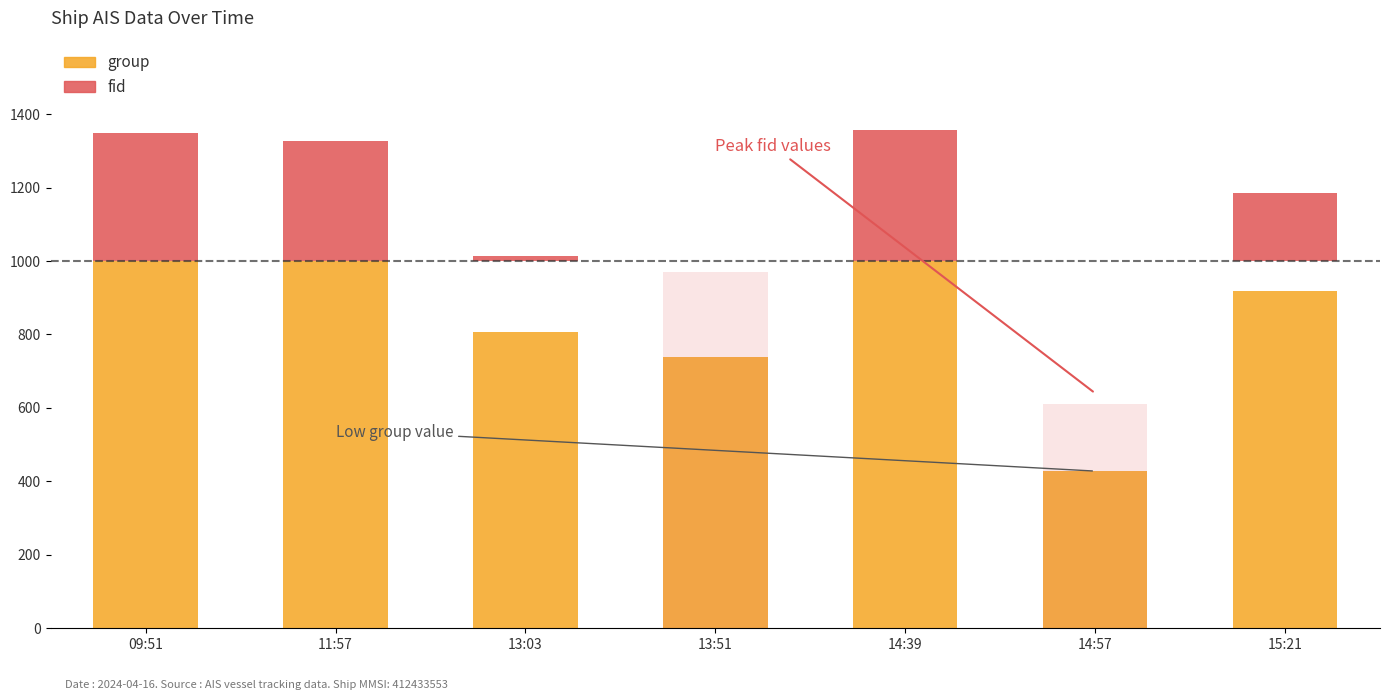

Which category has the highest value in the fid series?

2024-04-16 14:39:22